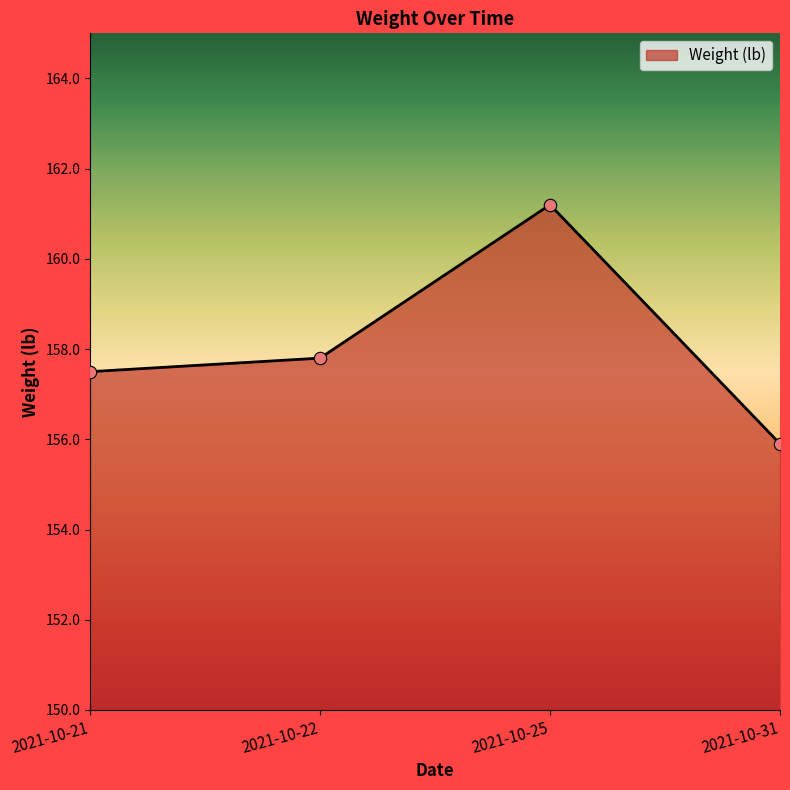

Which has a higher value, 2021-10-25 or 2021-10-22?

2021-10-25